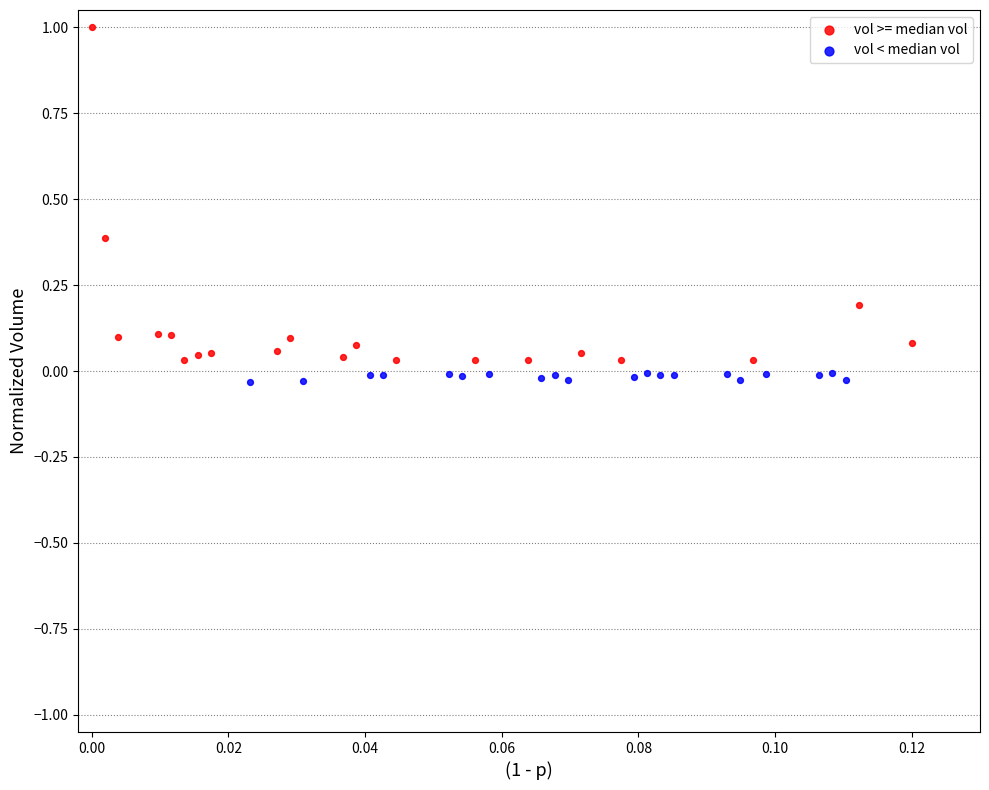

Which series contains the lowest Y value?

vol < median vol